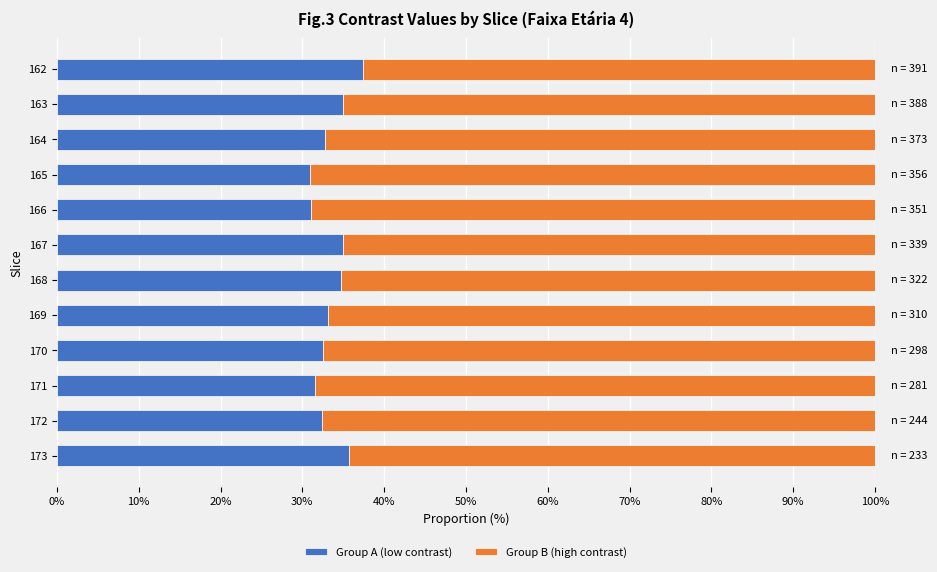

What is the difference between the second highest and minimum values in the Group A (low contrast) series?

4.8